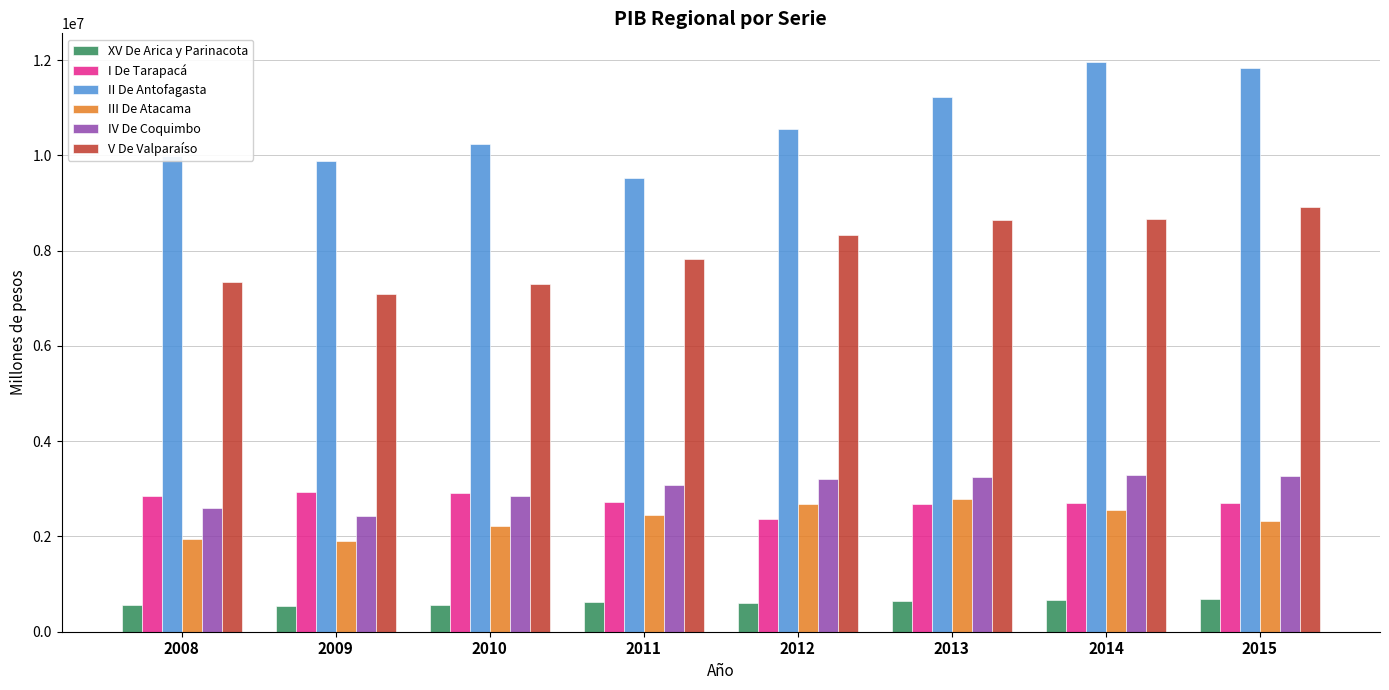

Is it true that III De Atacama equals 4175446 at 2013?

False